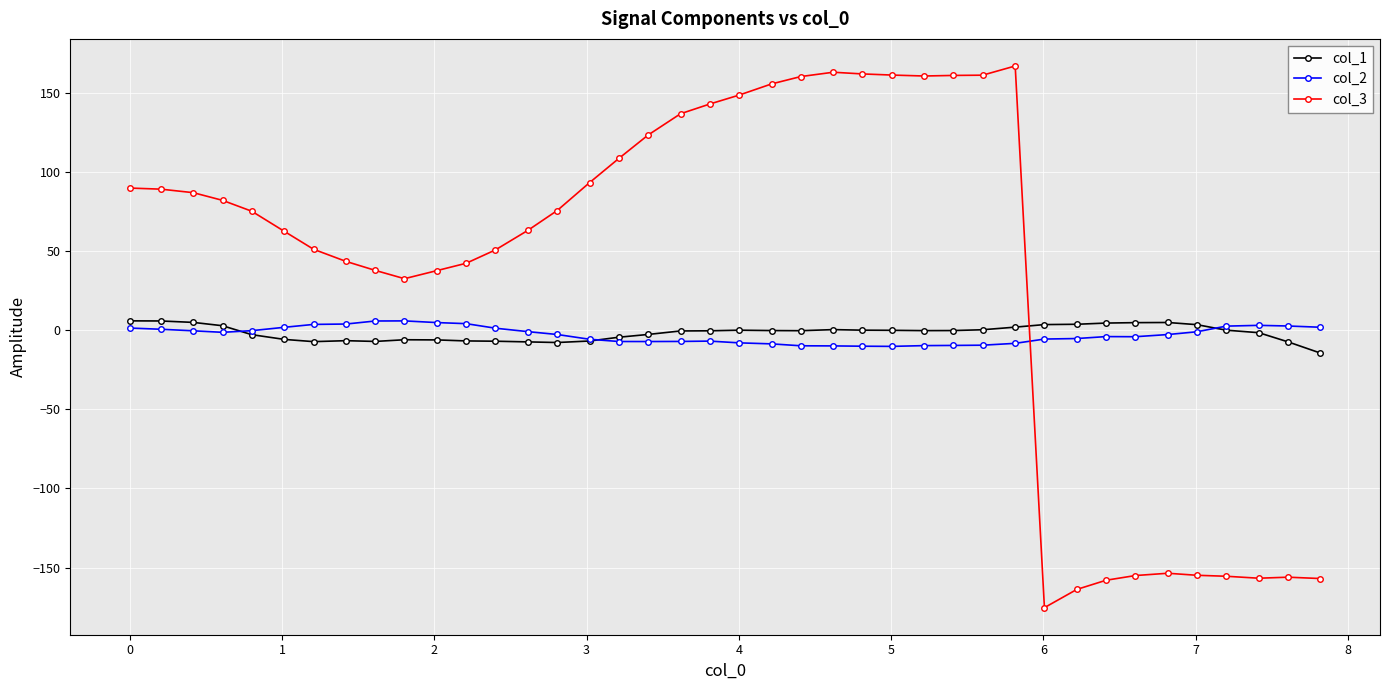

Which series has the largest total across all categories?

col_3